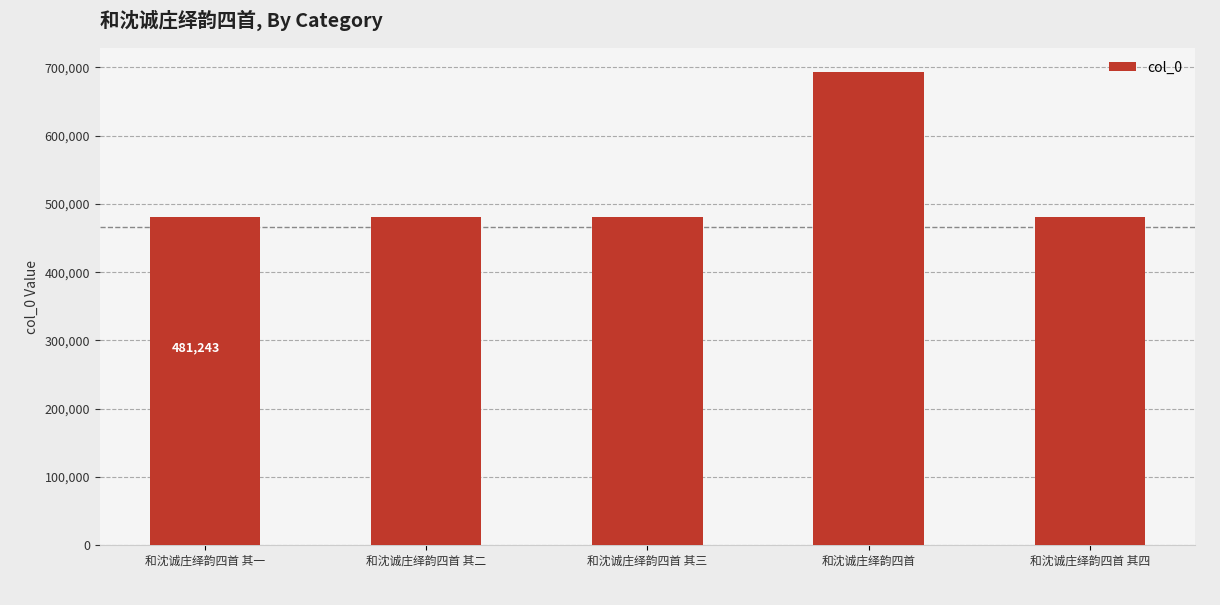

What is the change in value from 和沈诚庄绎韵四首 to 和沈诚庄绎韵四首 其四?

-212408